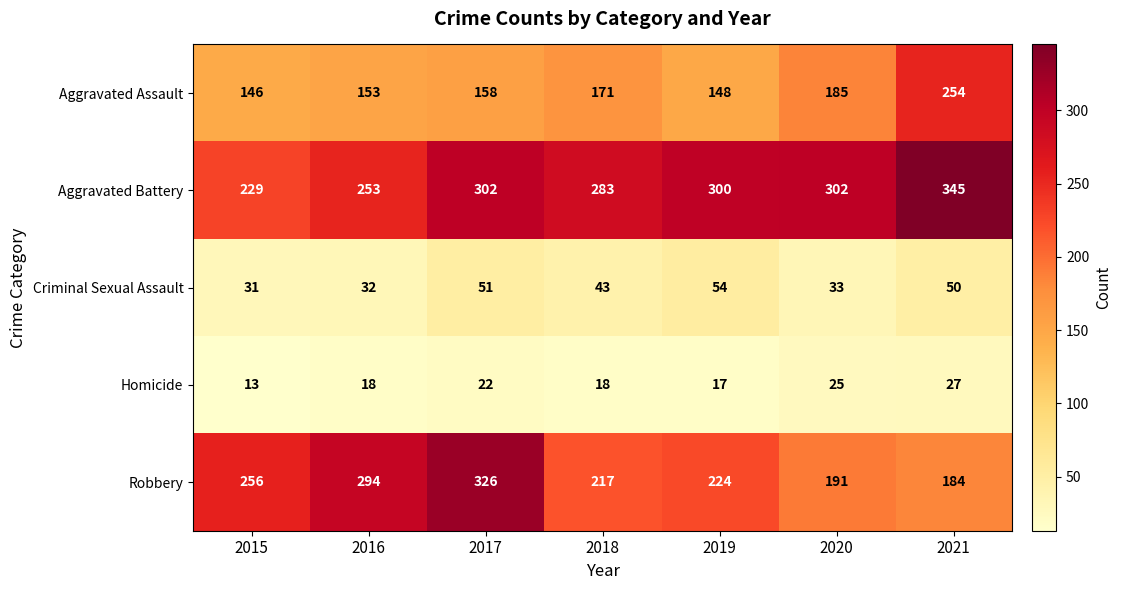

True or false: Criminal Sexual Assault has a value of 32 at 2016.

True